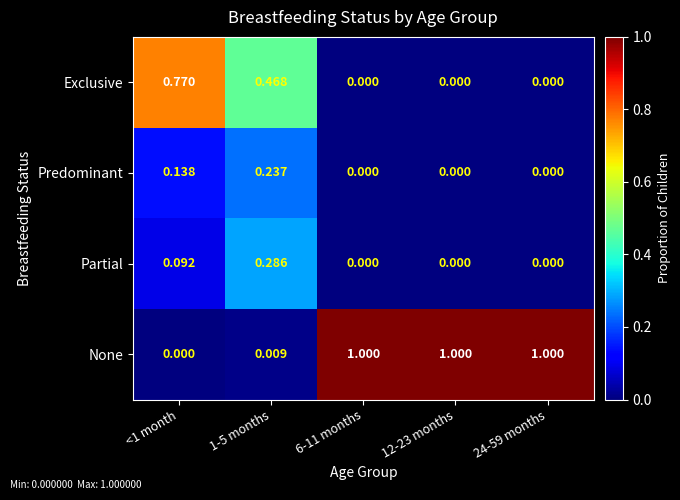

Which series has the largest total across all categories?

None